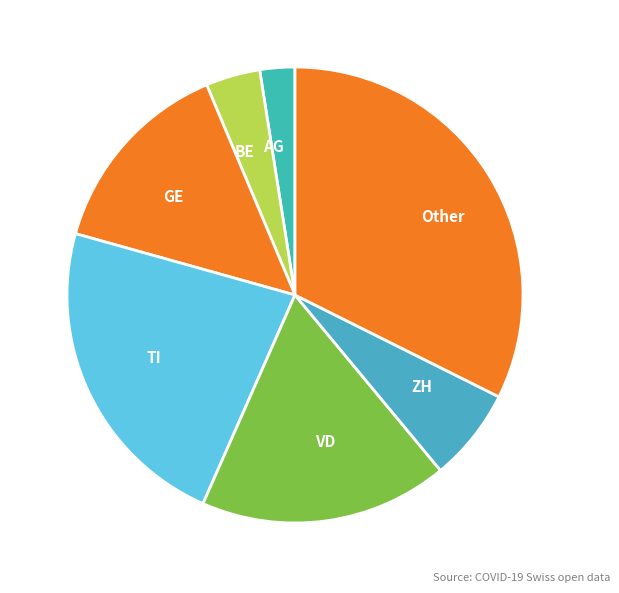

Count the number of slices in the pie.

7